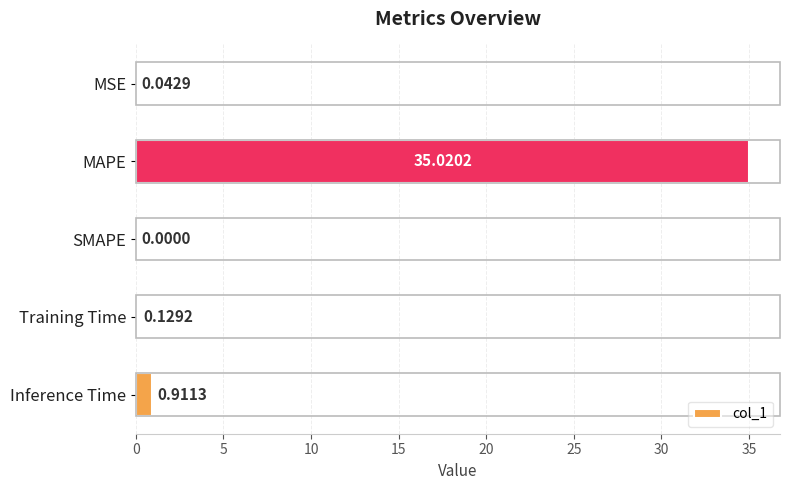

What is the change in value from MSE to MAPE?

+35.0